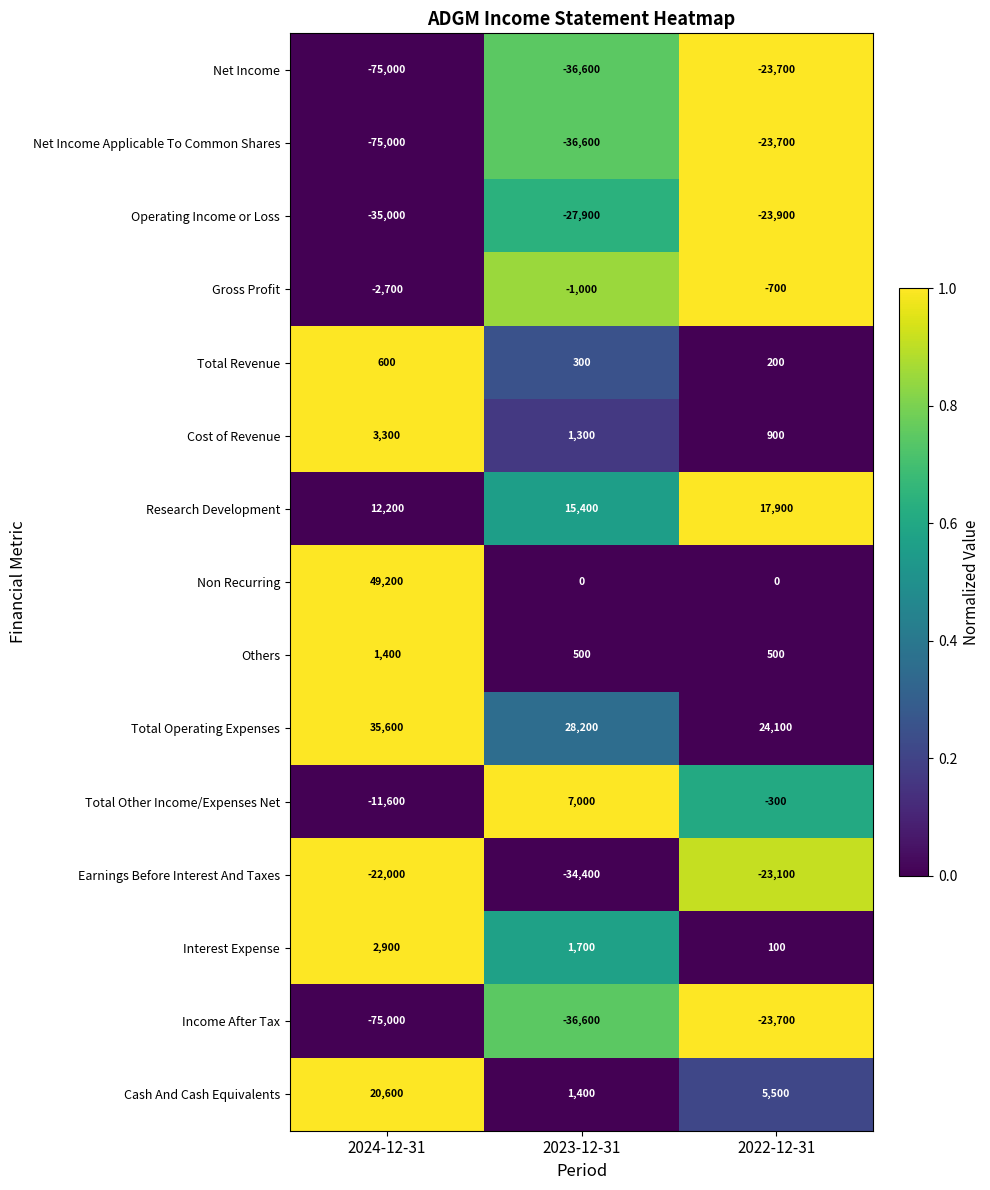

What is the total value across all series at 2022-12-31?

-69900